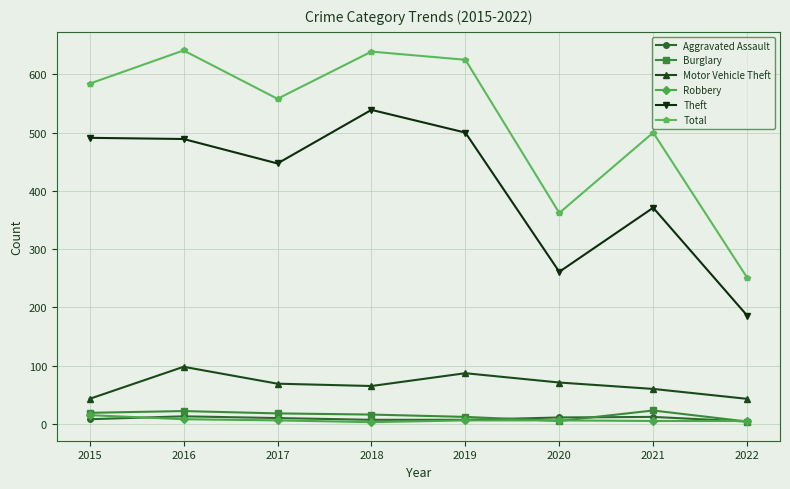

What is the sum of all Total values?

4160